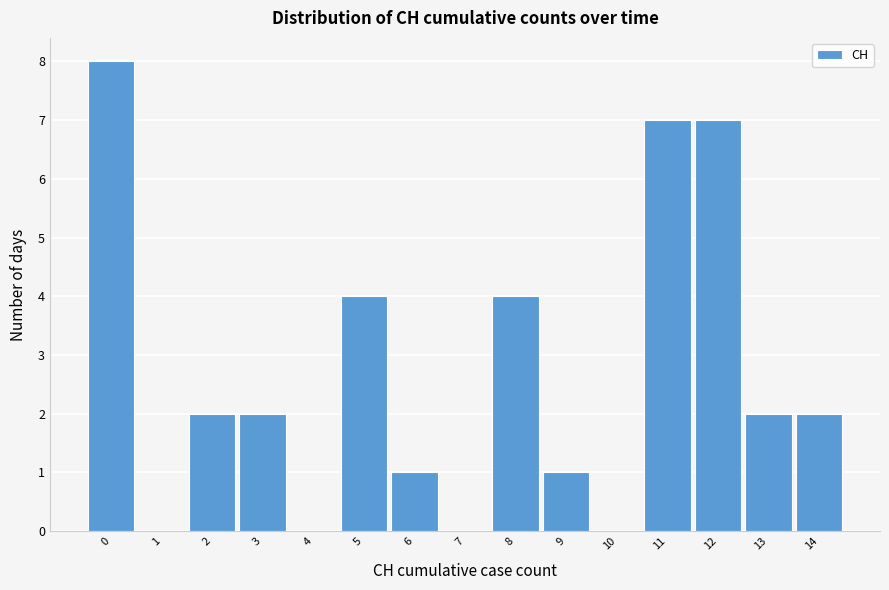

Reading left to right, extract all data points from this chart.

0=8	1=0	2=2	3=2	4=0	5=4	6=1	7=0	8=4	9=1	10=0	11=7	12=7	13=2	14=2